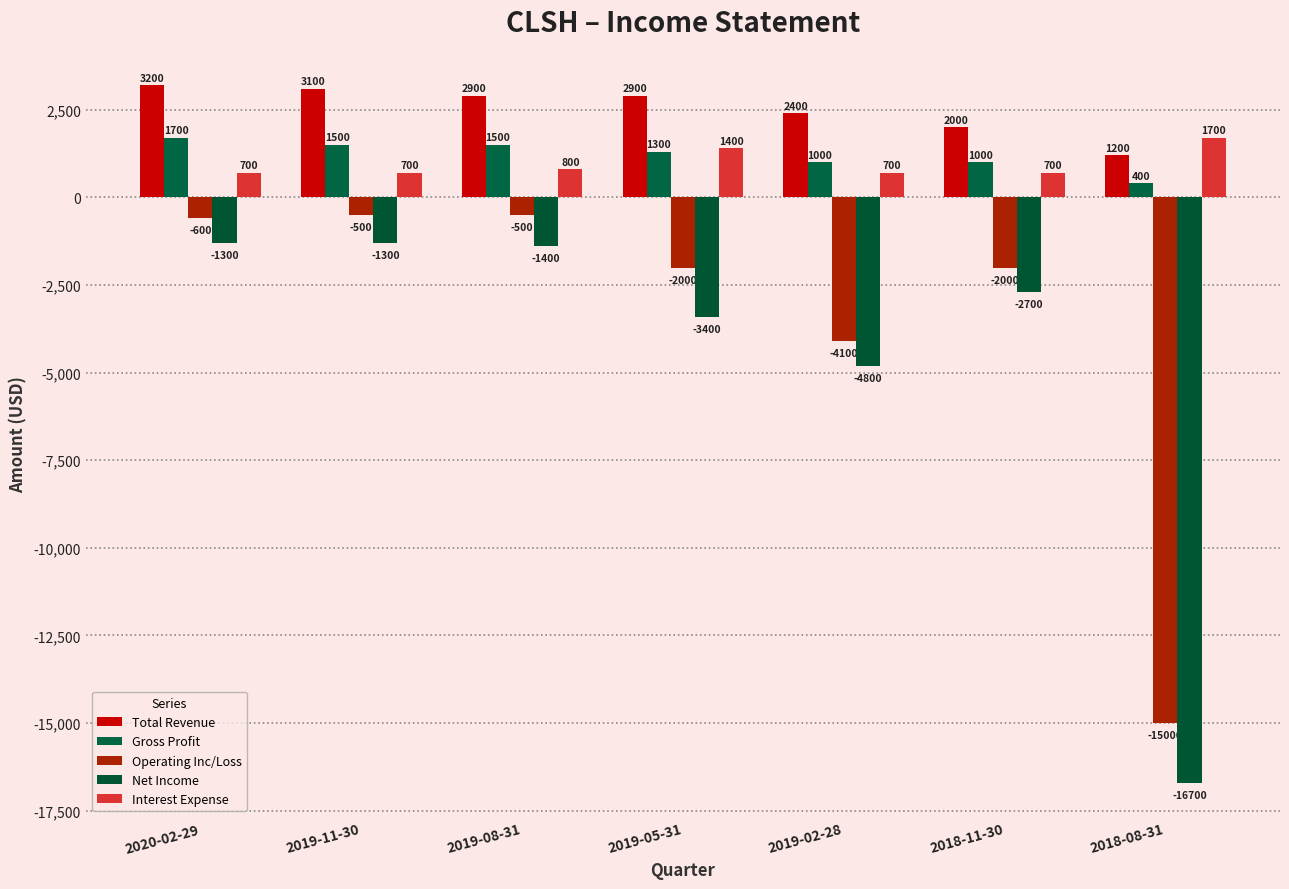

What is the value of the Total Revenue bar at the 7th from the left?

1200